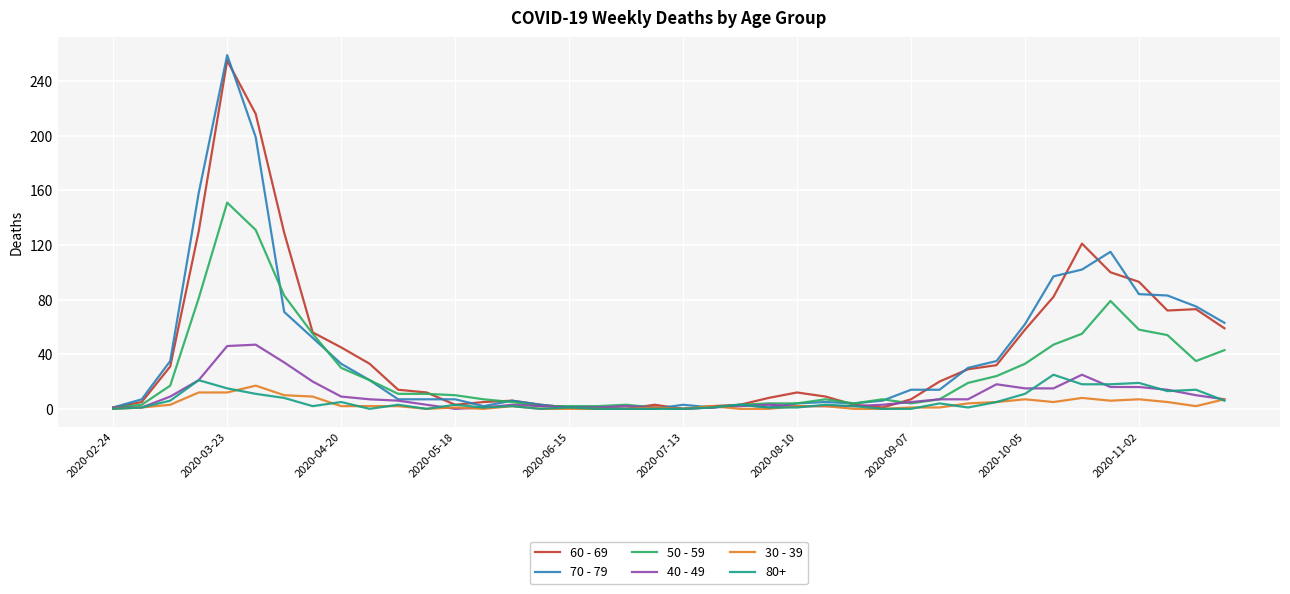

Which series has the largest range (max minus min)?

70 - 79